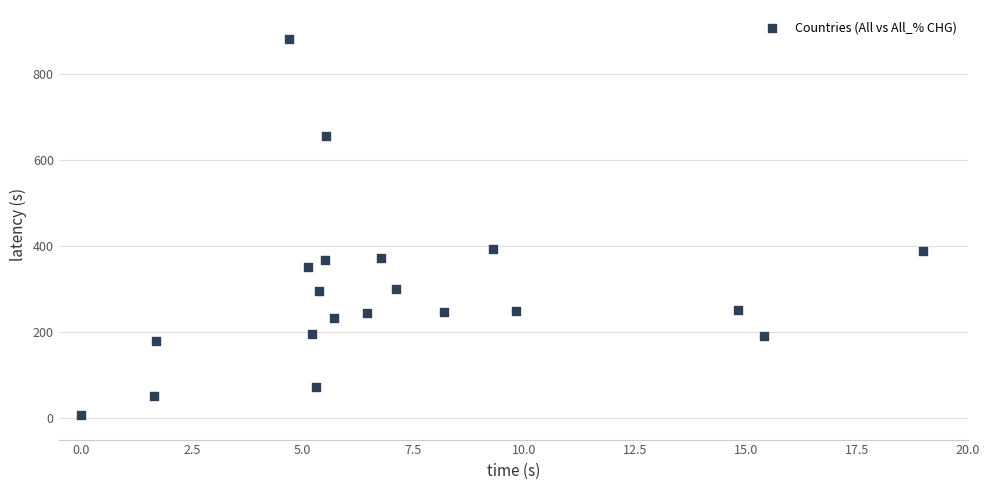

What is the range of Y values (max minus min)?

876.2